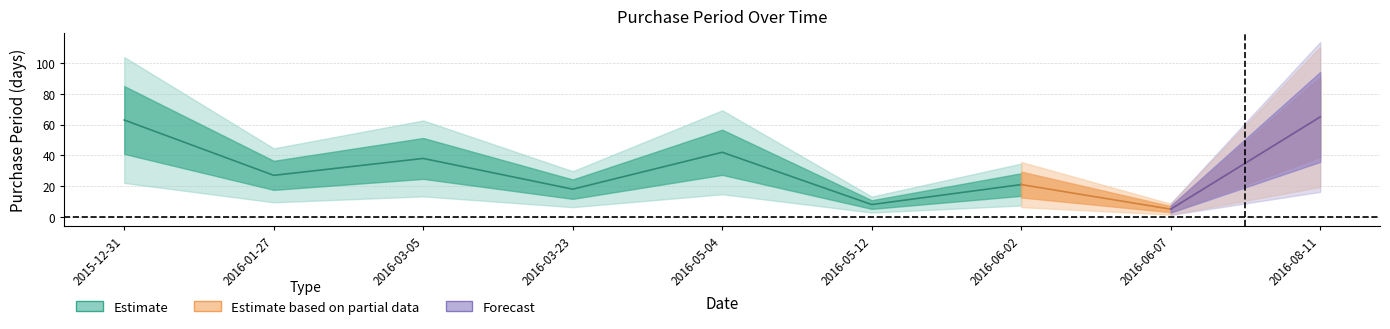

True or false: the data shows 85 at 2016-08-11.

False